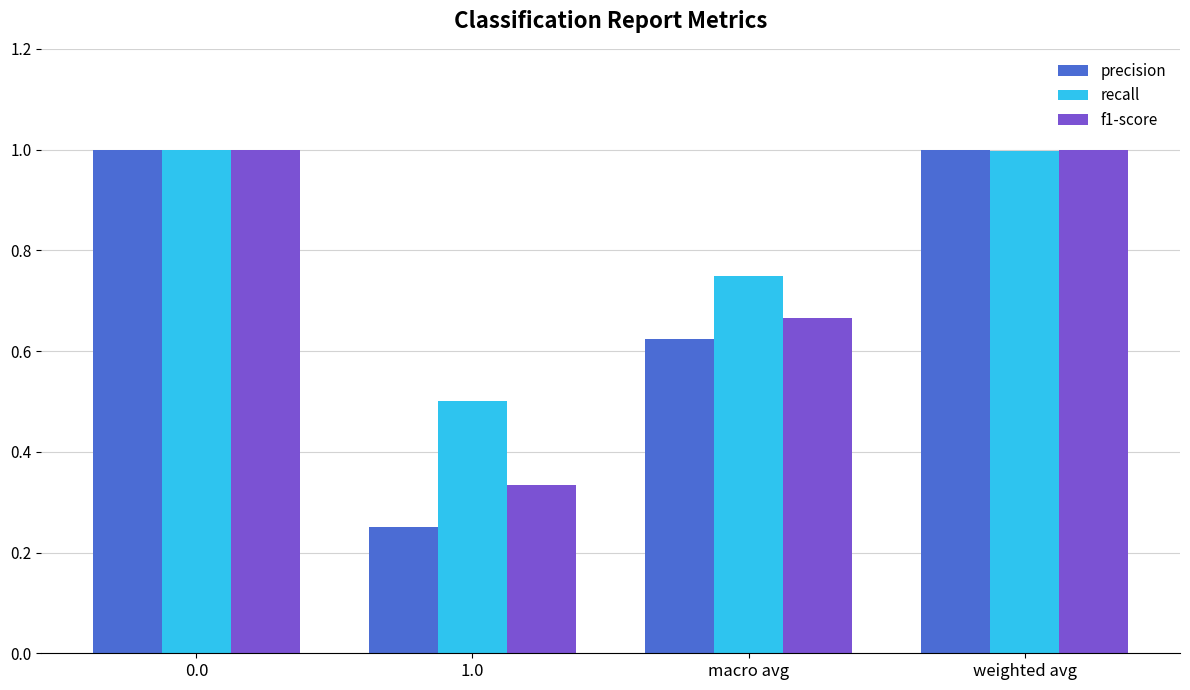

At which label does recall reach its minimum?

1.0